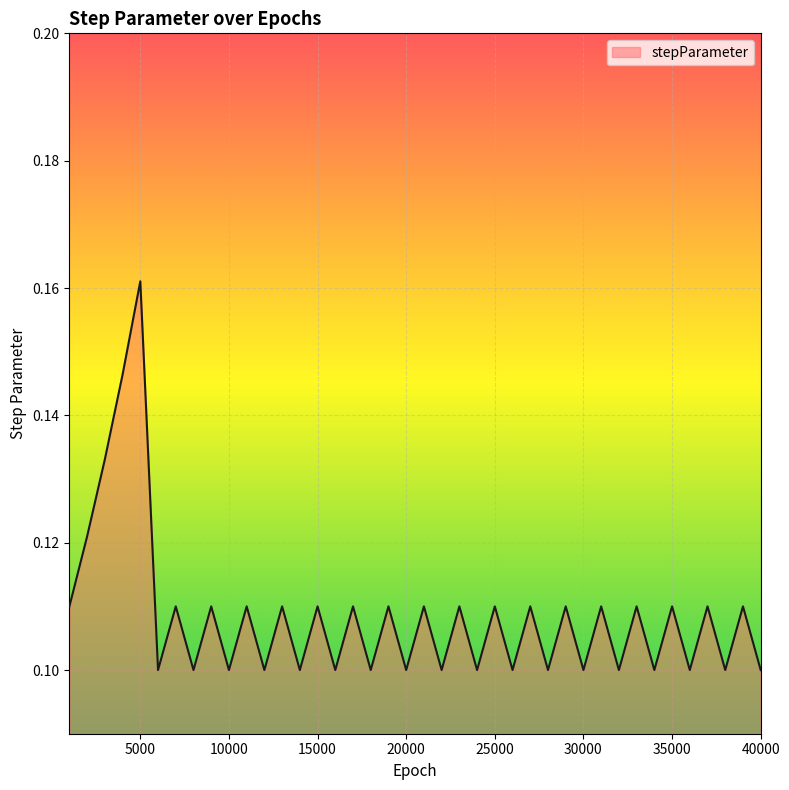

Does the chart have visible grid lines?

Yes